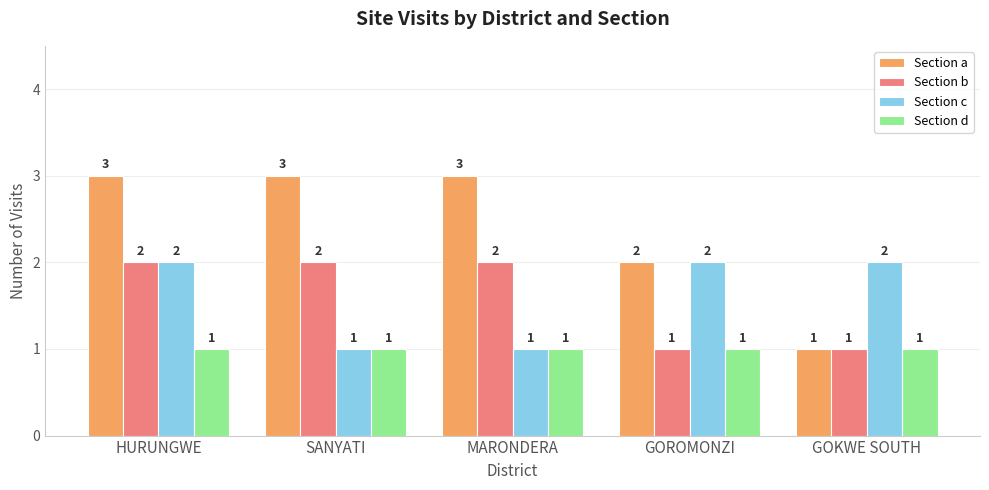

What is the minimum value shown in the chart?

1